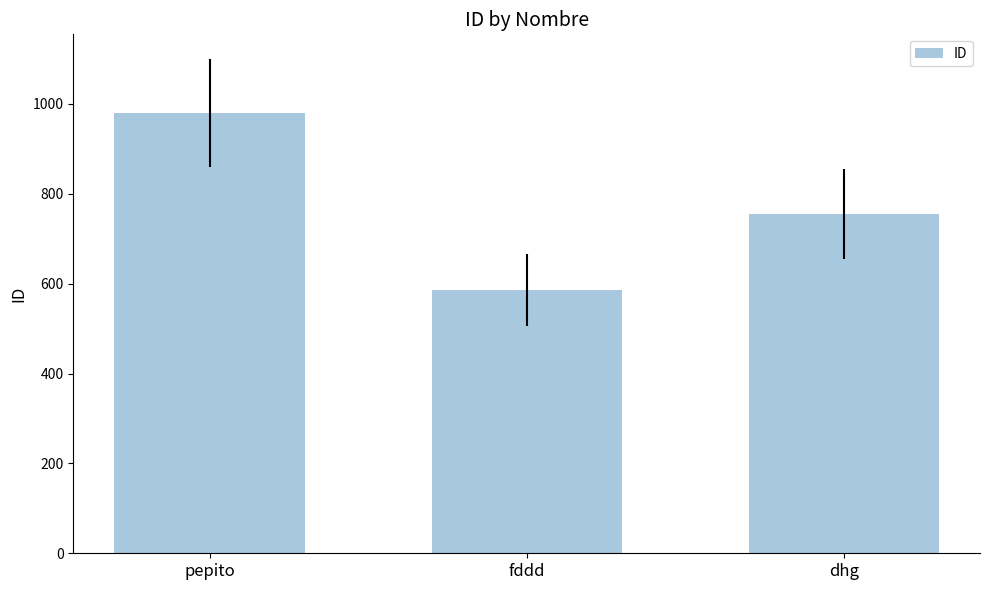

True or false: the data shows 756 at dhg.

True